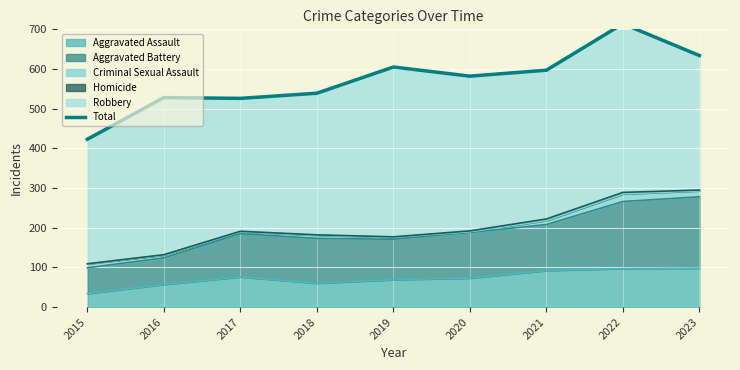

The value at 2015 is 630. True or false?

False